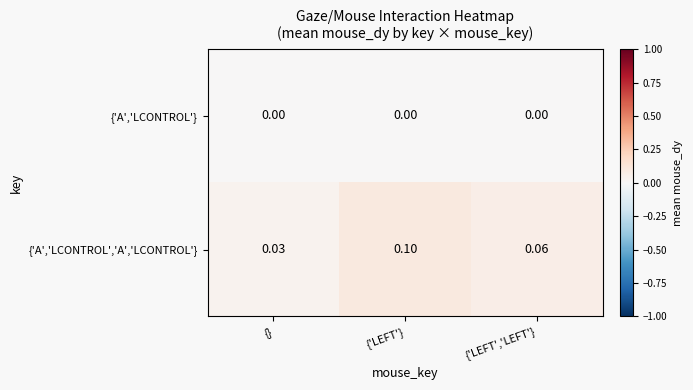

Is the value of {'A','LCONTROL'} at {'LEFT','LEFT'} greater than the value of {'A','LCONTROL','A','LCONTROL'} at {'LEFT','LEFT'}?

No